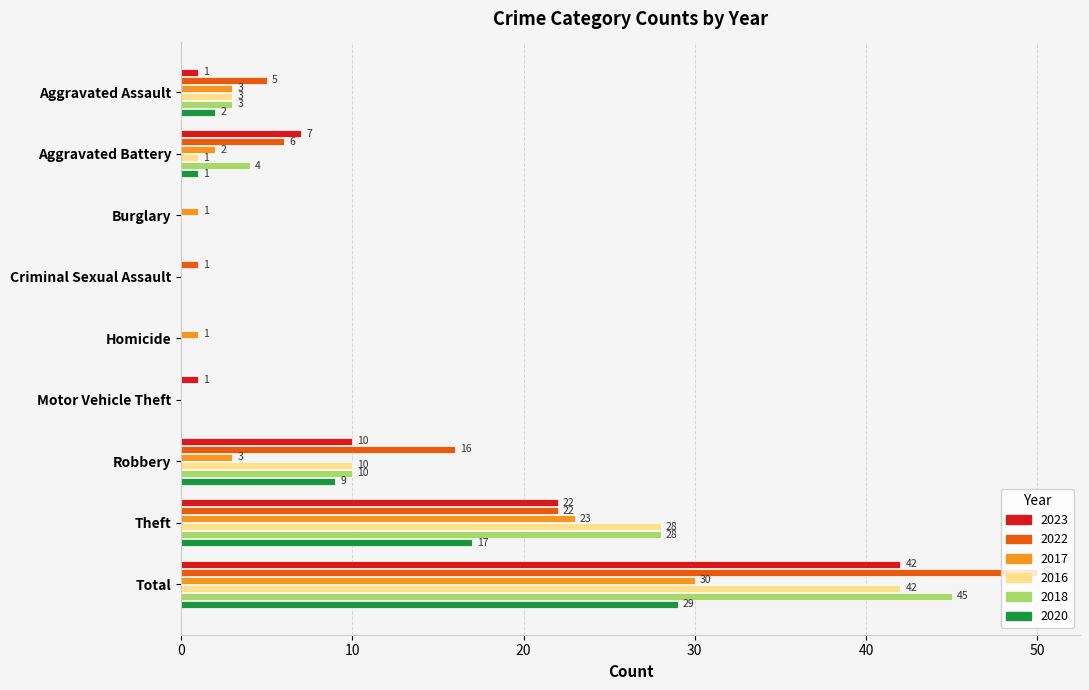

What is the sum of all 2017 values?

63